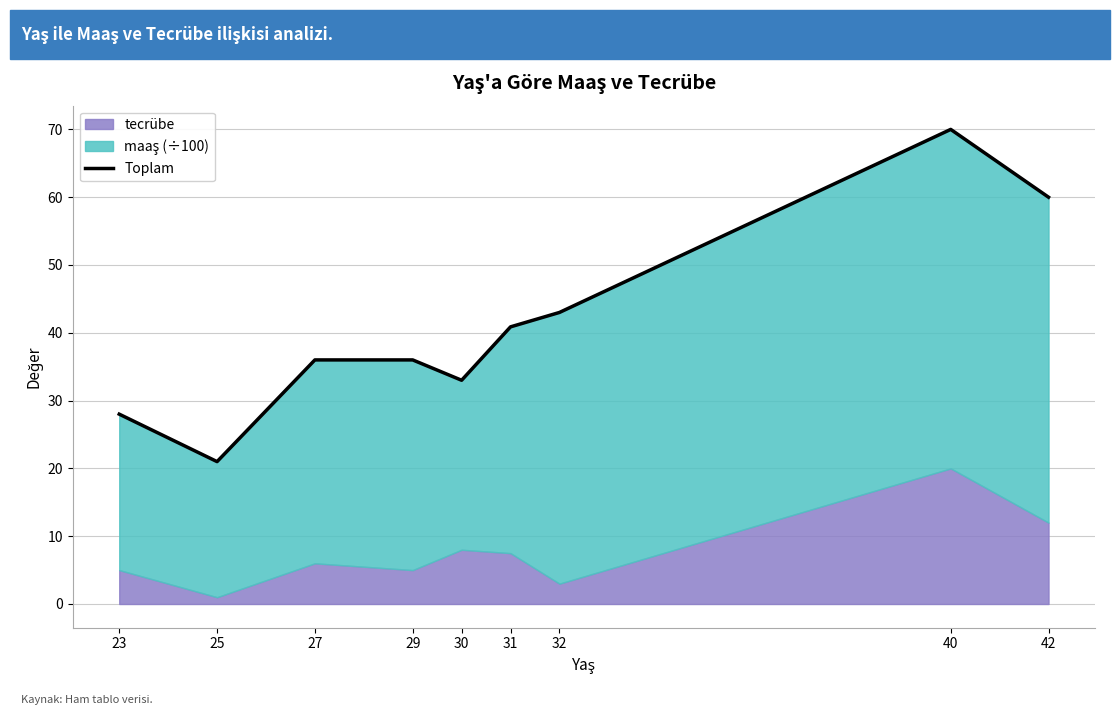

What is the difference between the second highest and second lowest values?

32.0